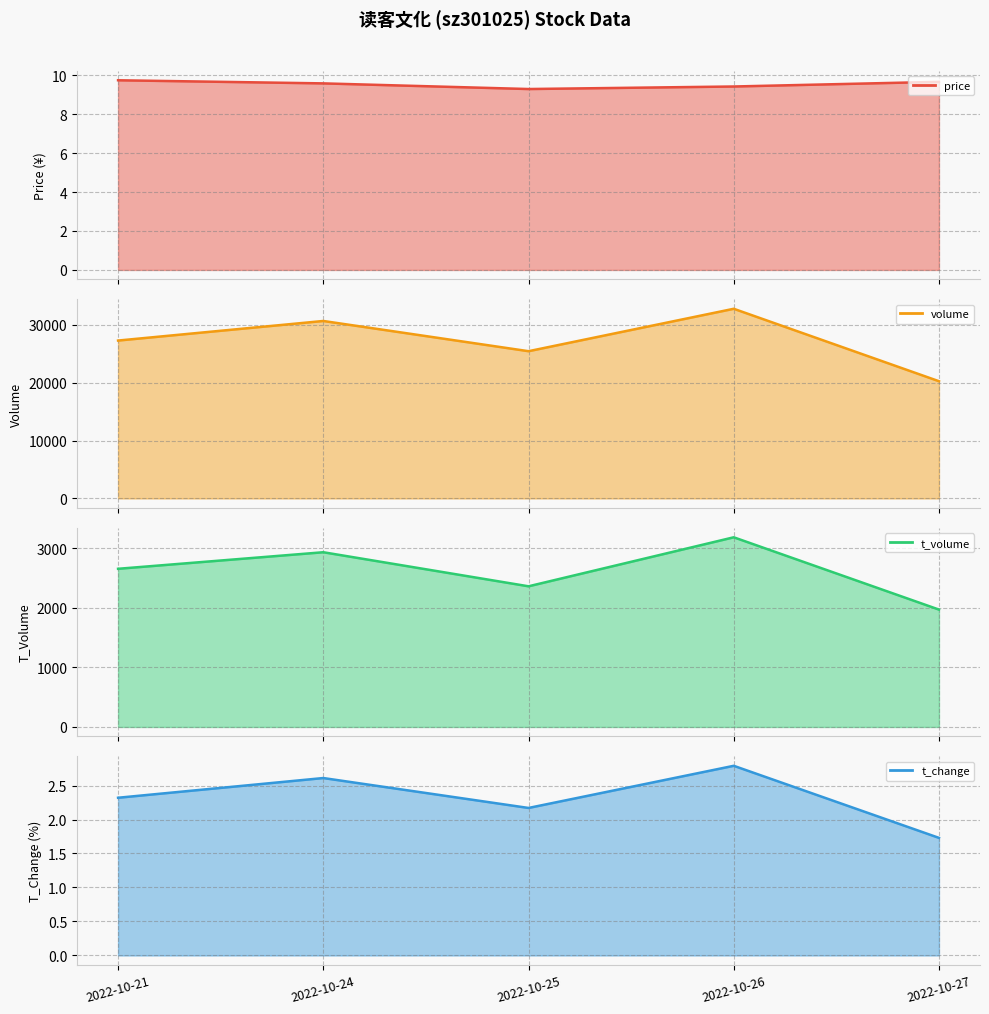

Does the chart have visible grid lines?

Yes